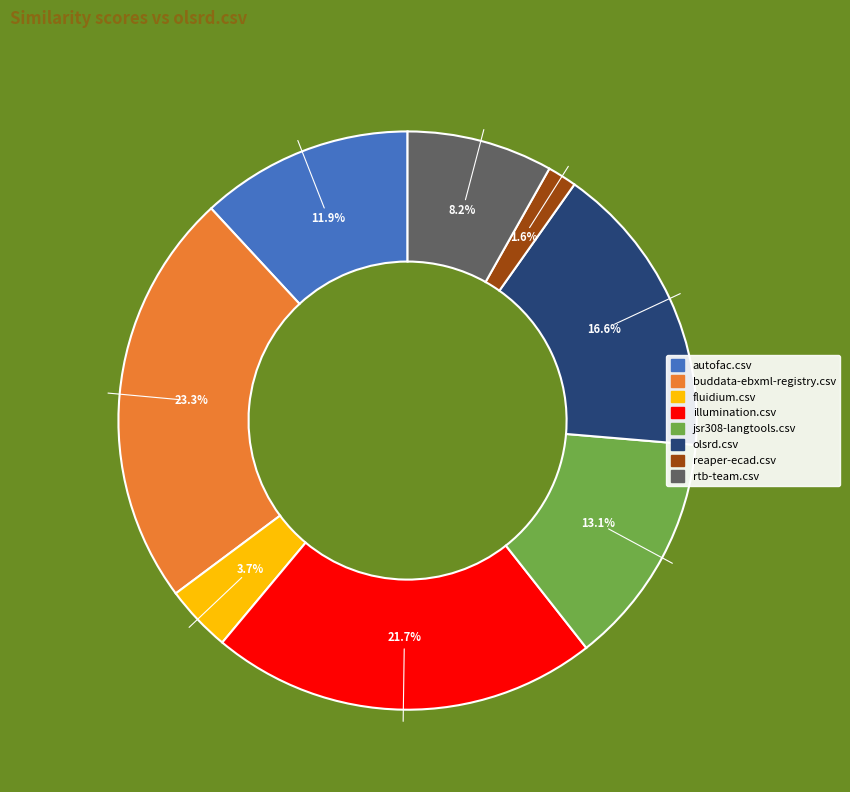

Is there a majority slice in this chart?

No